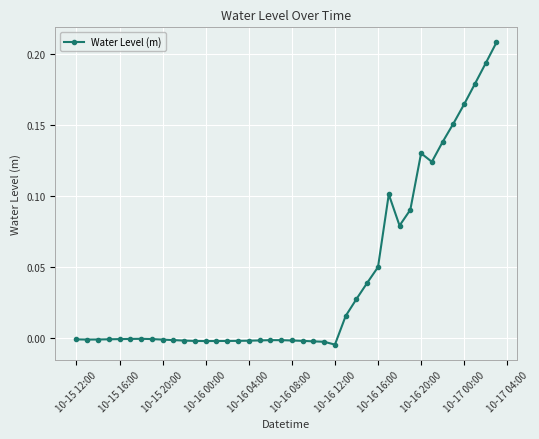

True or false: the data has more than 2 interior local peaks.

True